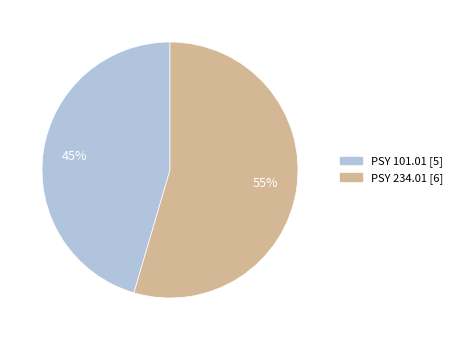

True or false: PSY 234.01 accounts for 43% of the total.

False